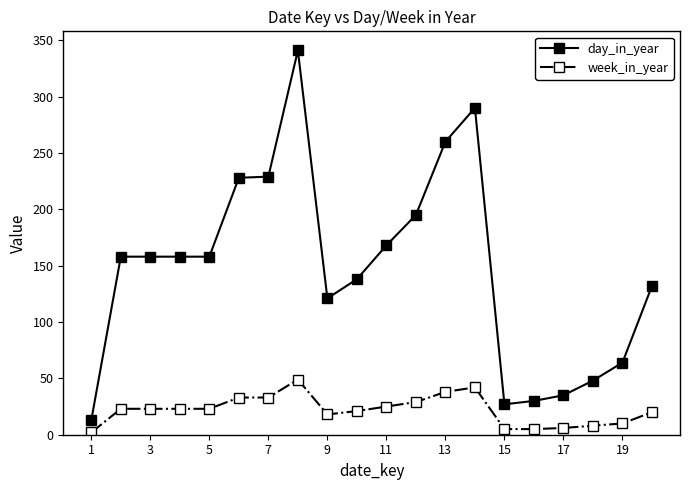

Which series has the largest range (max minus min)?

day_in_year